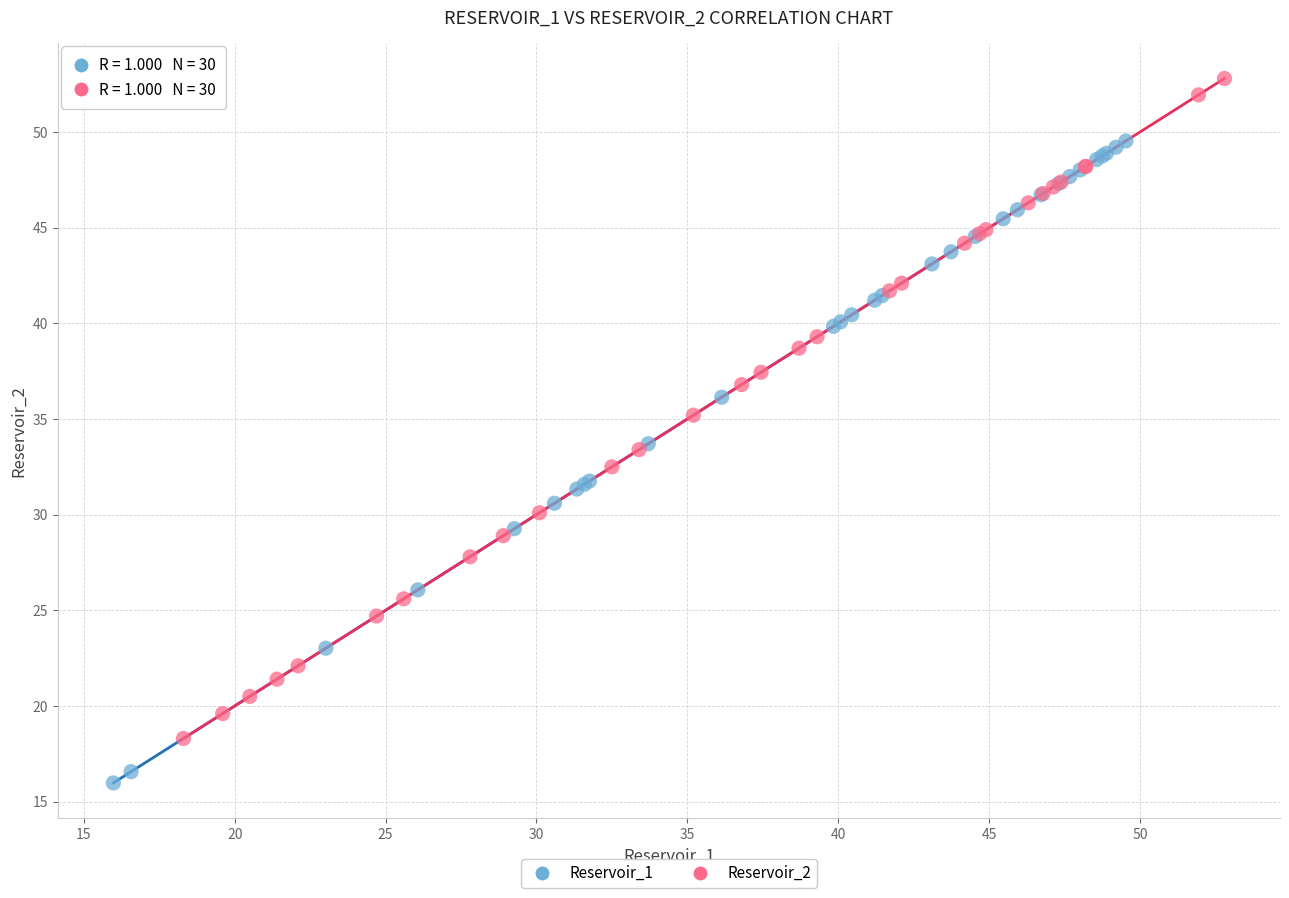

Which series reaches the maximum Y coordinate?

Reservoir_2